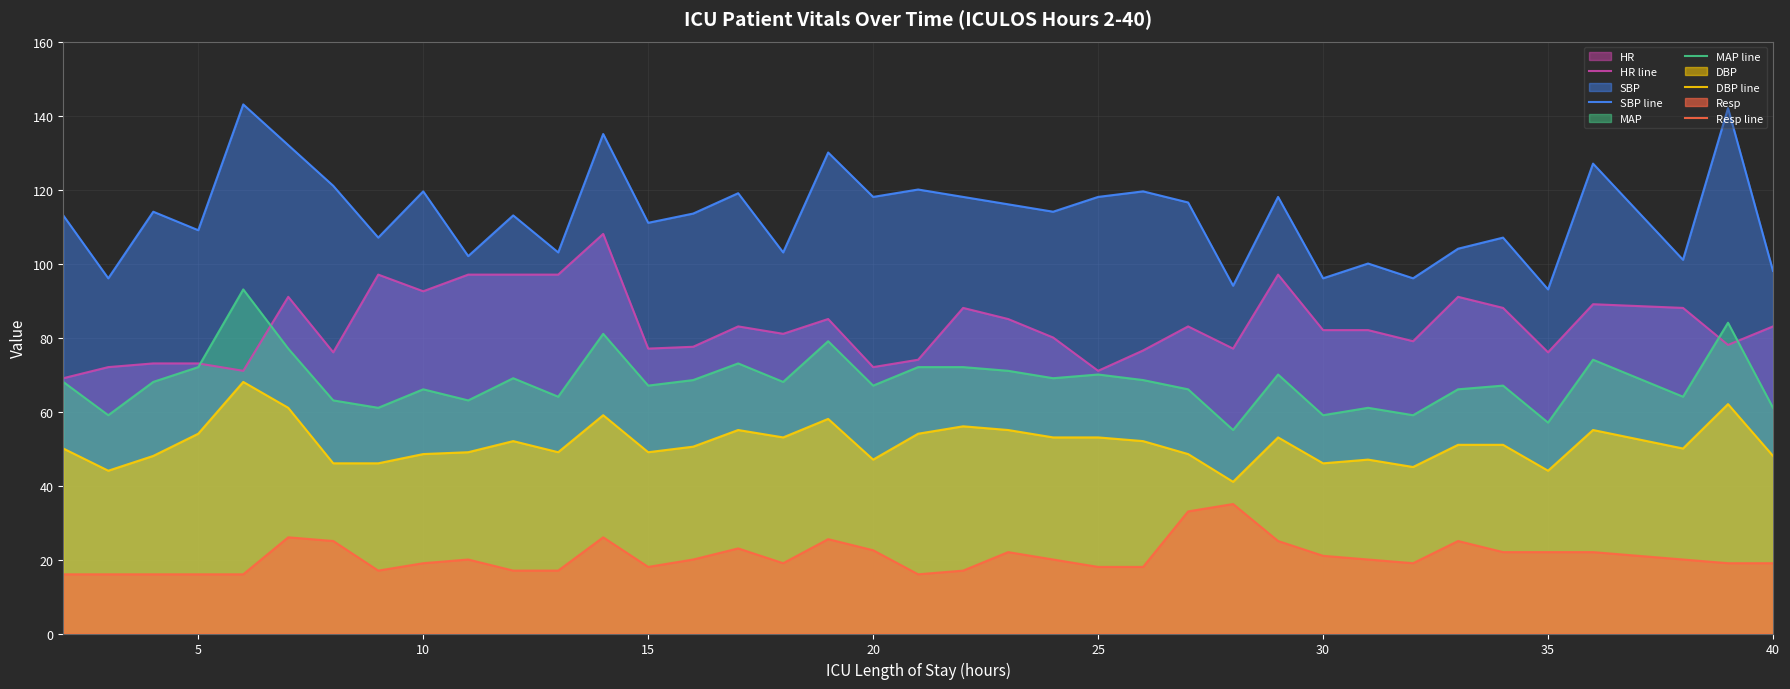

What is the difference between the second highest and minimum values in the MAP line series?

29.0